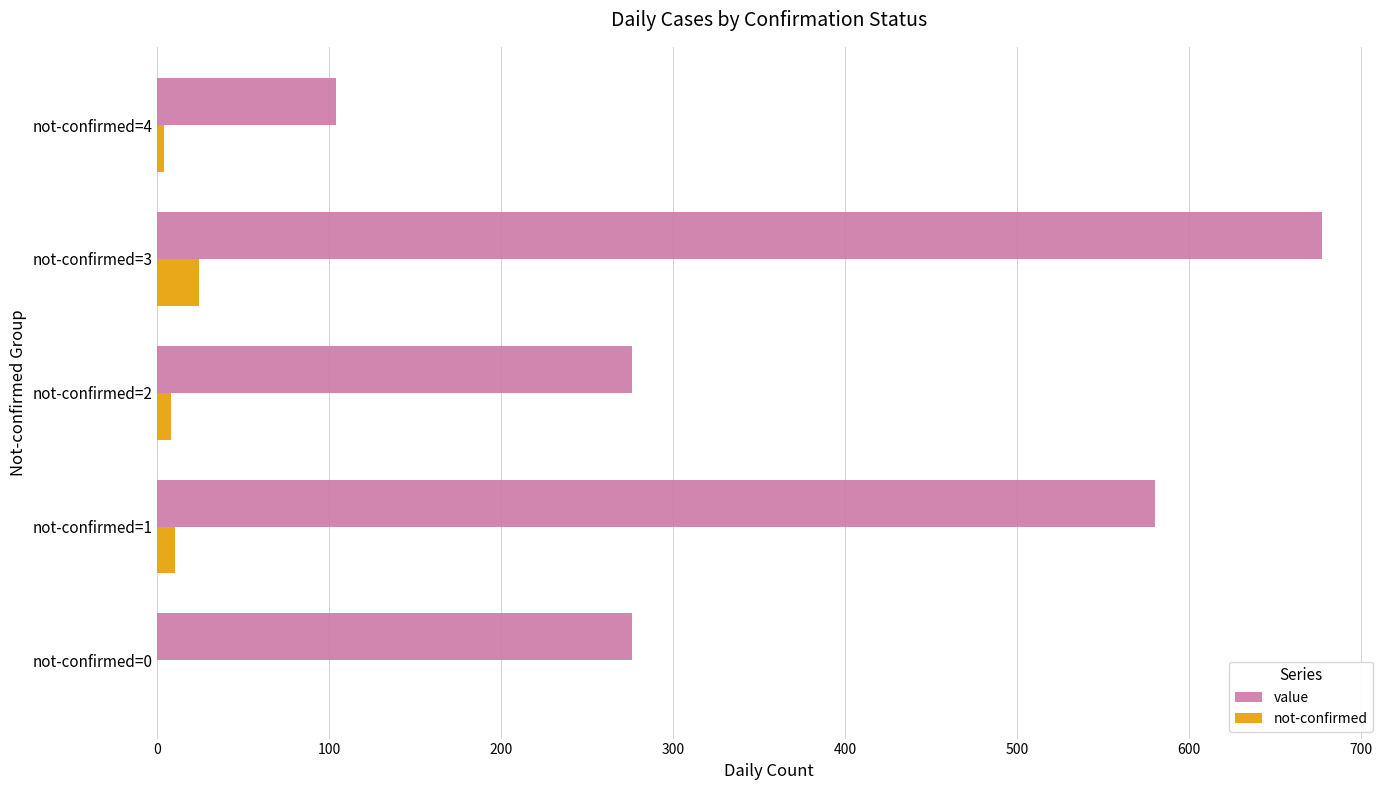

Which series has the largest total across all categories?

value